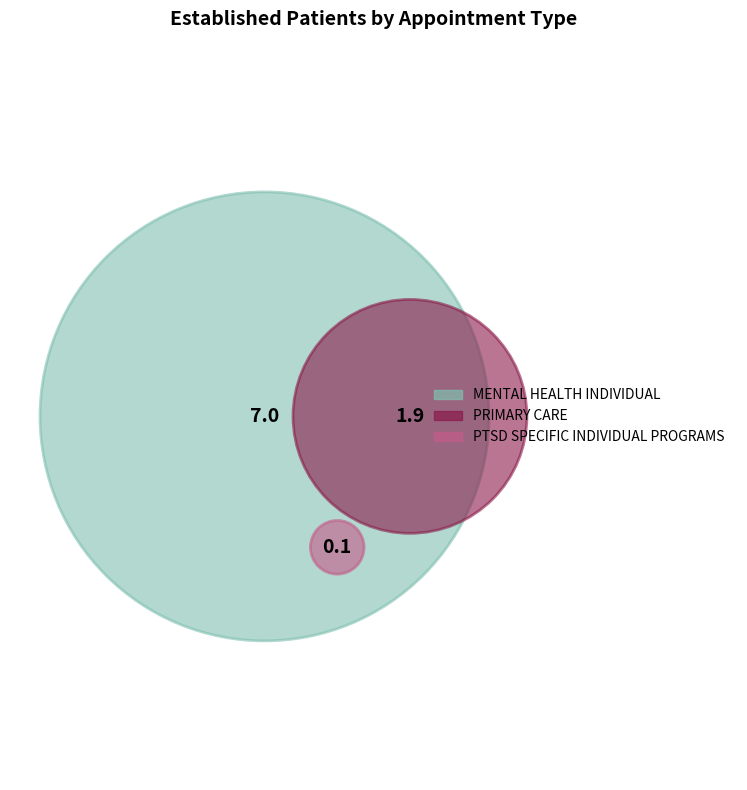

Is PTSD SPECIFIC INDIVIDUAL PROGRAMS the majority of the pie?

No